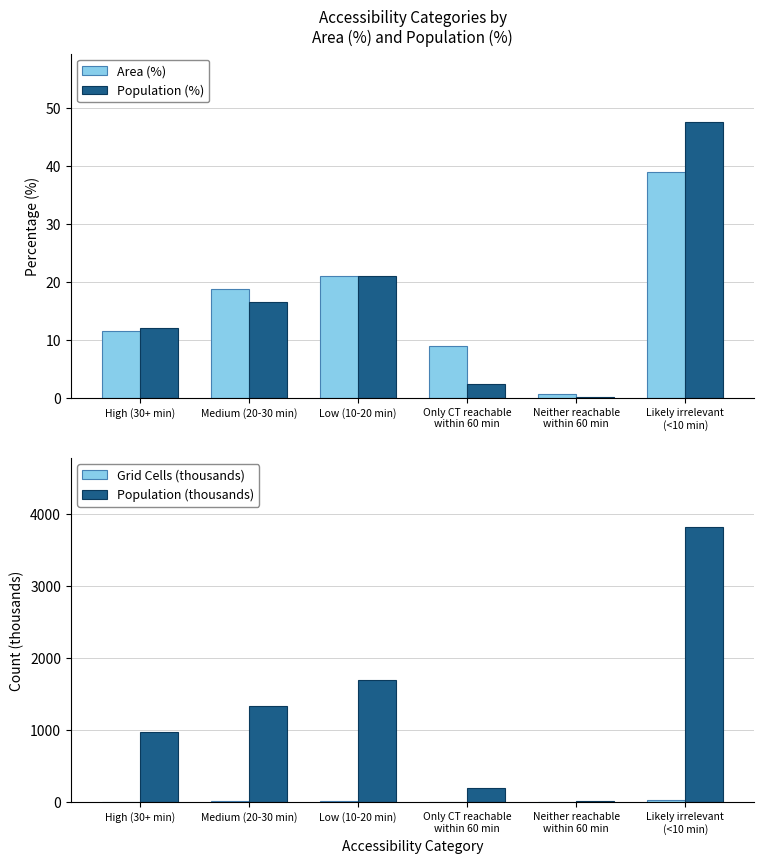

Reading left to right, list all the values displayed in this chart.

Area (%): 11.6	18.8	21.1	9.0	0.6	39.0
Population (%): 12.1	16.5	21.1	2.4	0.2	47.6
Grid Cells (thousands): 7.3	11.9	13.3	5.7	0.4	24.6
Population (thousands): 976.7	1329.6	1695.1	196.1	17.9	3824.5